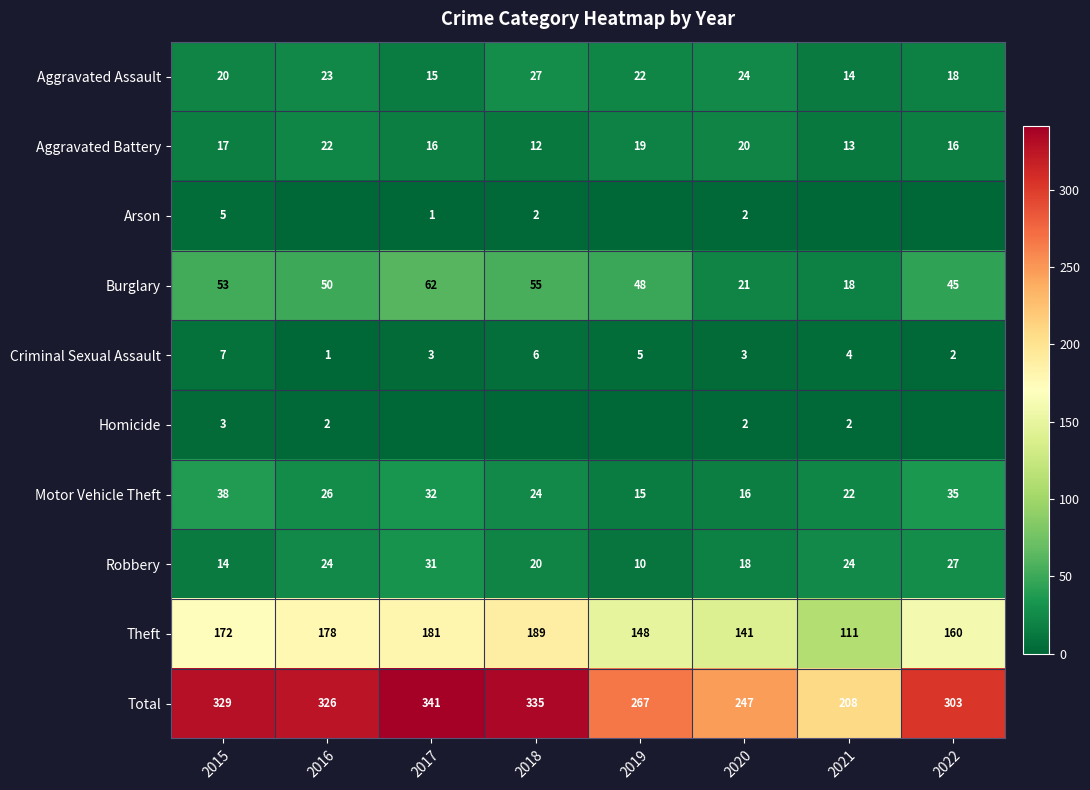

What is the difference between the highest and lowest values at 2022?

303